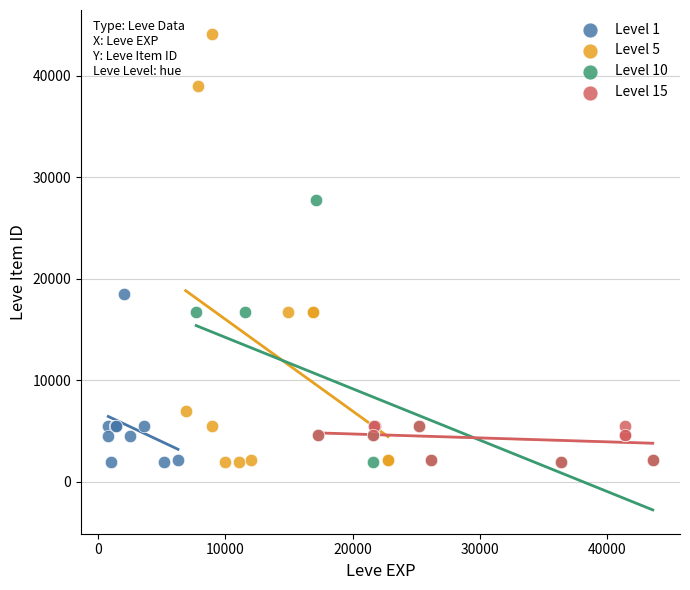

Which series reaches the maximum Y coordinate?

Level 5